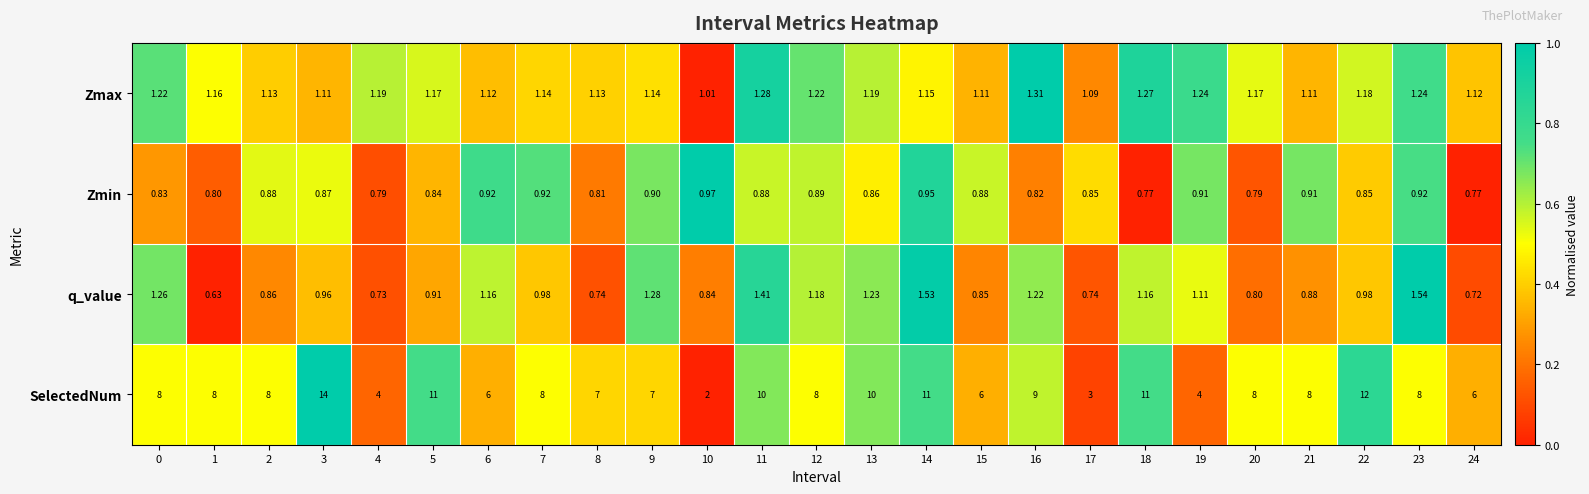

Rank the series by their maximum value, from highest to lowest.

SelectedNum, q_value, Zmax, Zmin